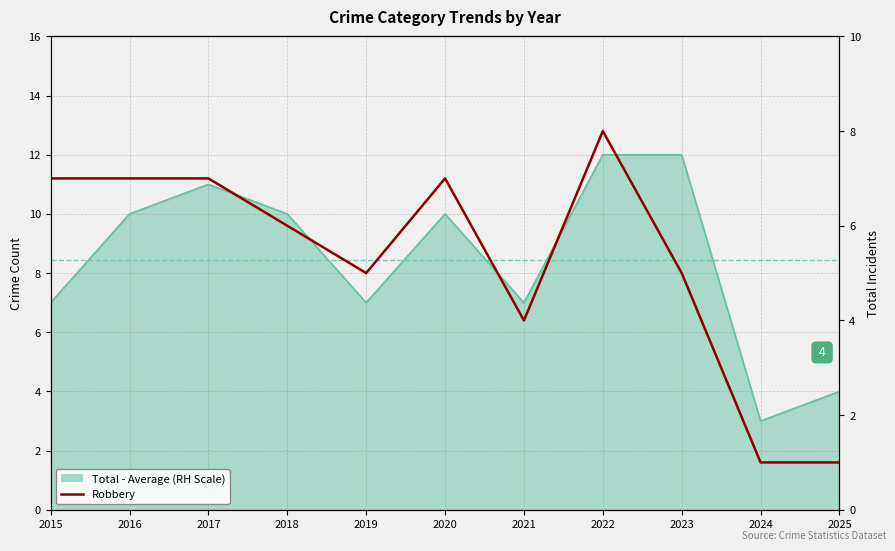

Reading left to right, extract all data points from this chart.

7	7	7	6	5	7	4	8	5	1	1